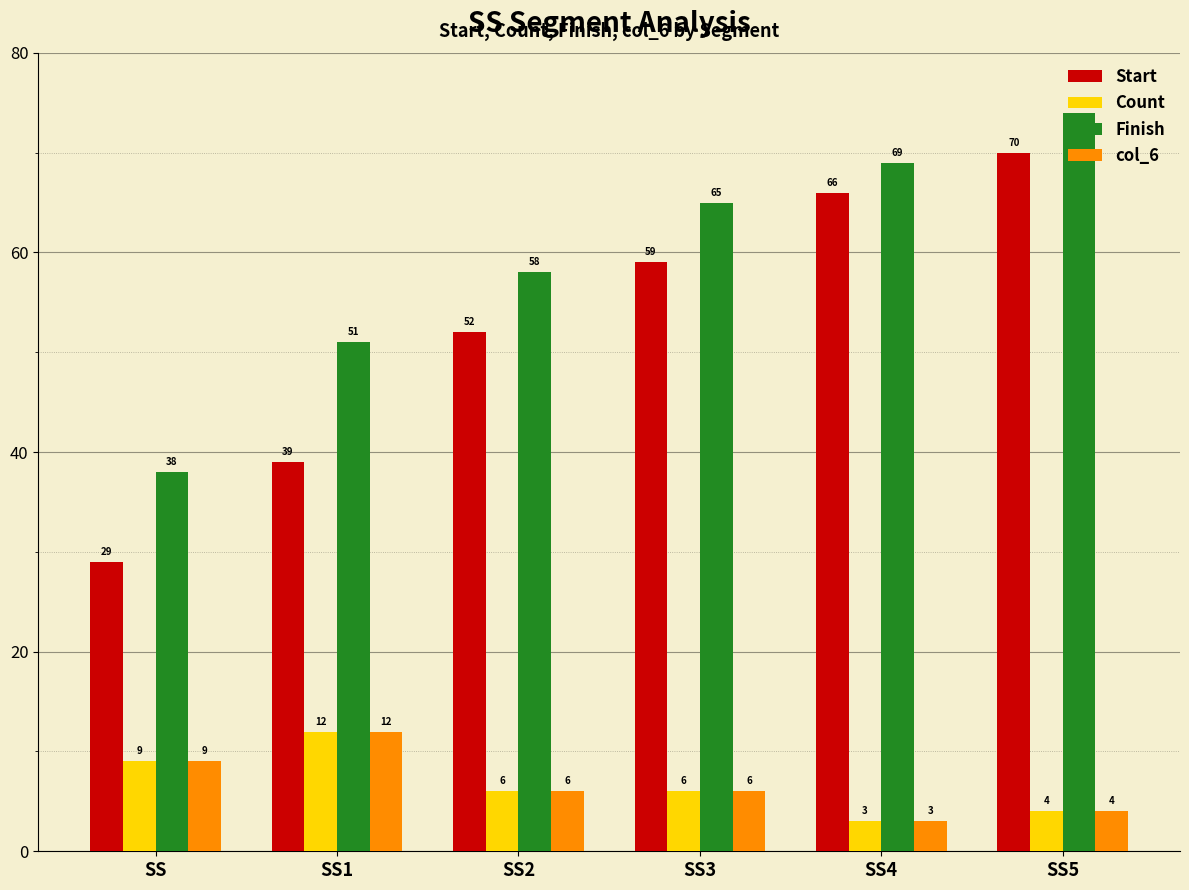

At which category is the sum across all series the highest?

SS5